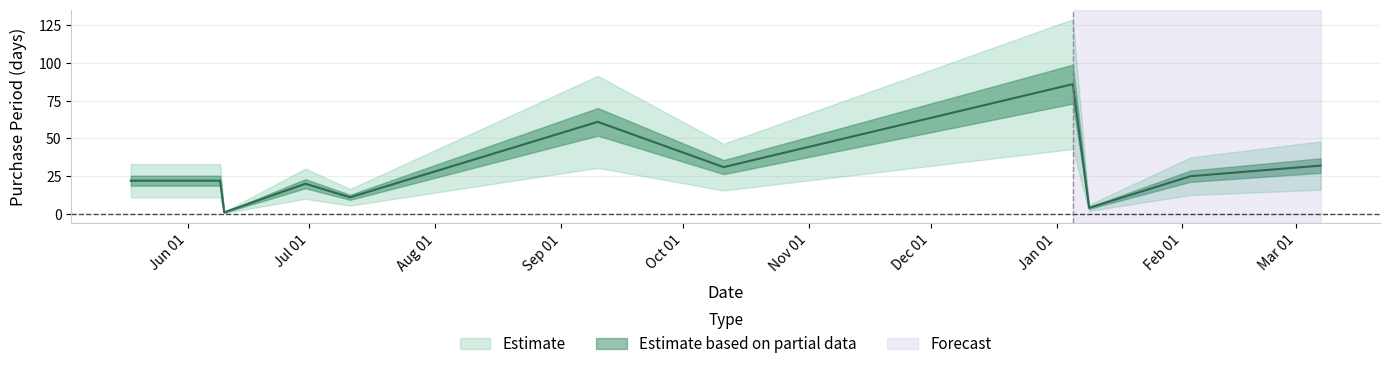

What is the difference between the maximum and second lowest values?

82